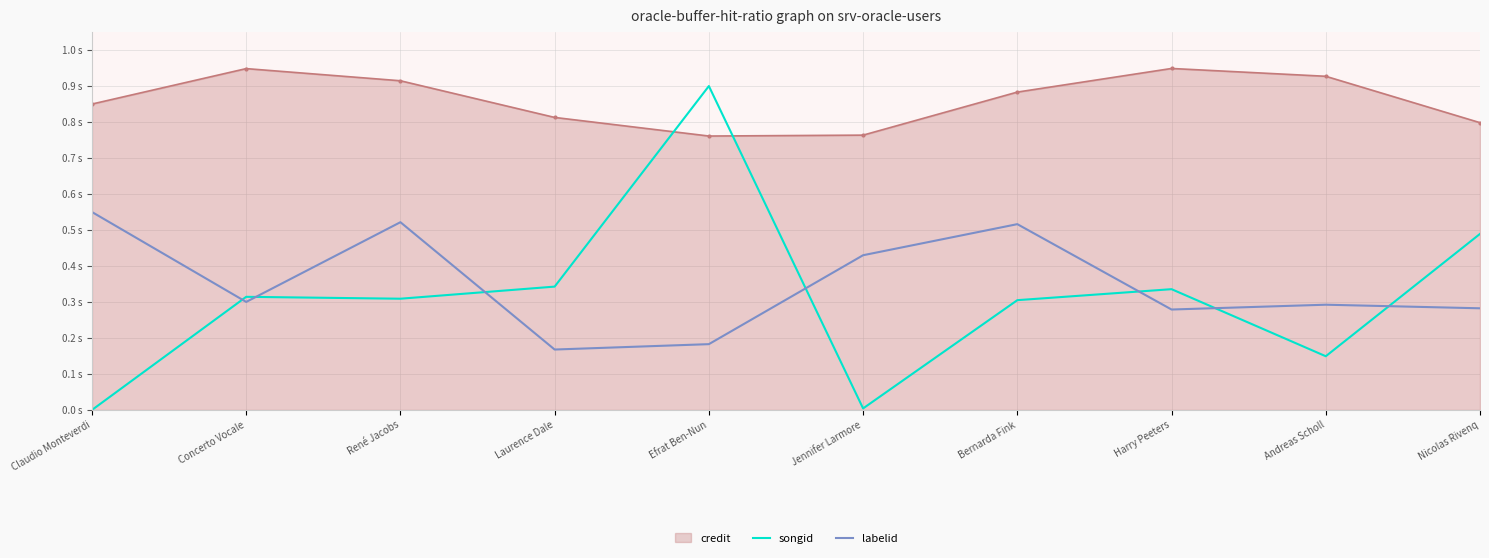

What are all the series names shown in the legend?

credit, songid, labelid